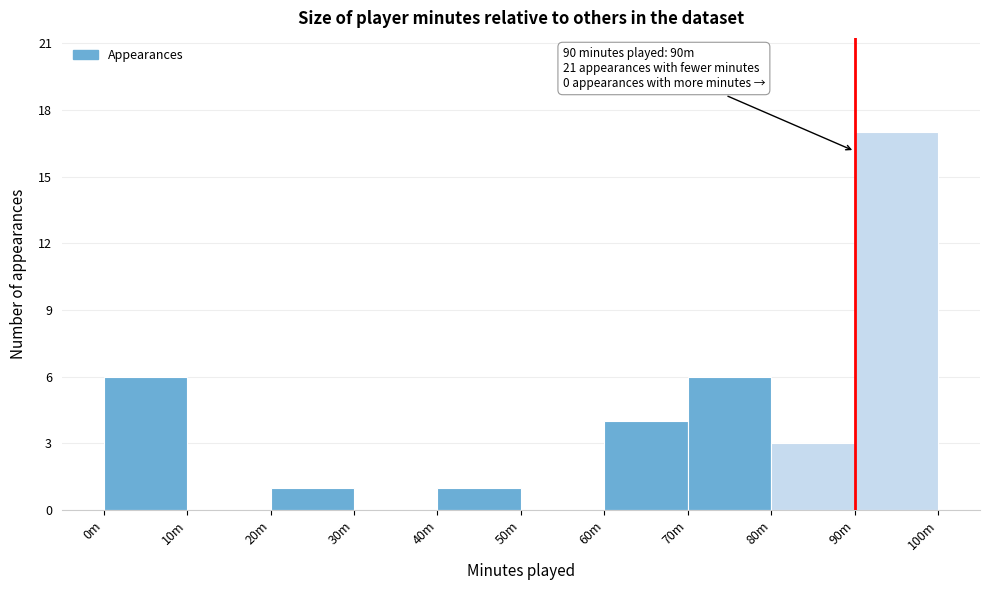

Reading right to left, transcribe all the data shown in this chart.

90m=17	80m=3	70m=6	60m=4	50m=0	40m=1	30m=0	20m=1	10m=0	0m=6